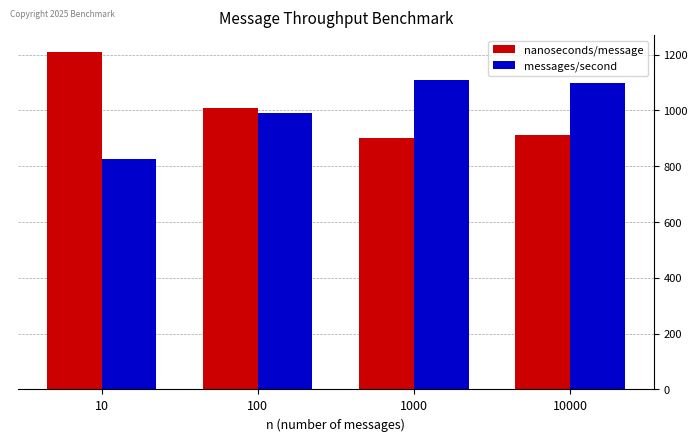

Which series has the largest range (max minus min)?

nanoseconds/message